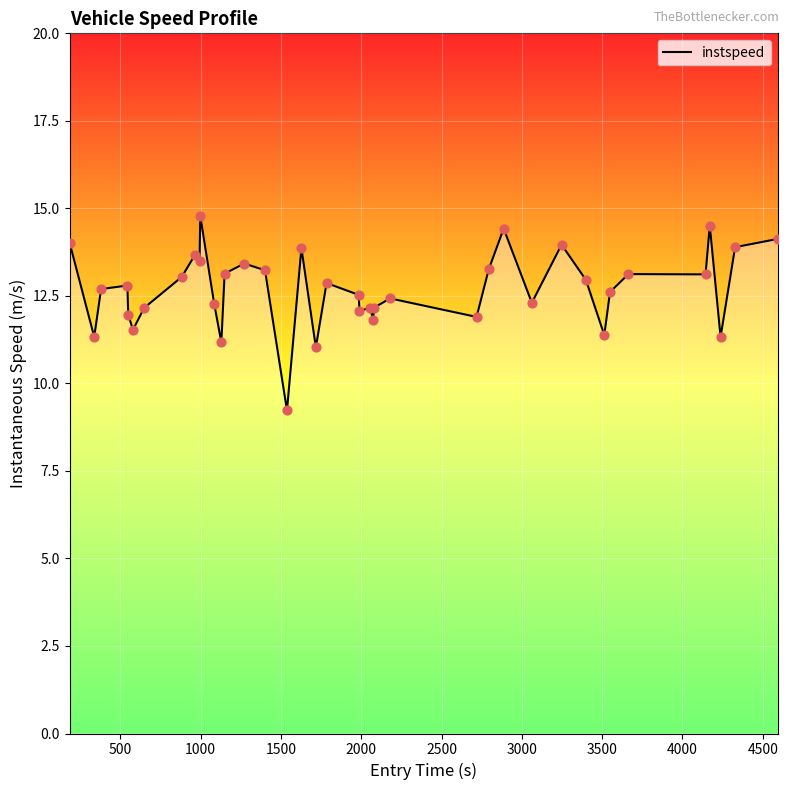

What is the difference between the maximum and minimum values?

5.6